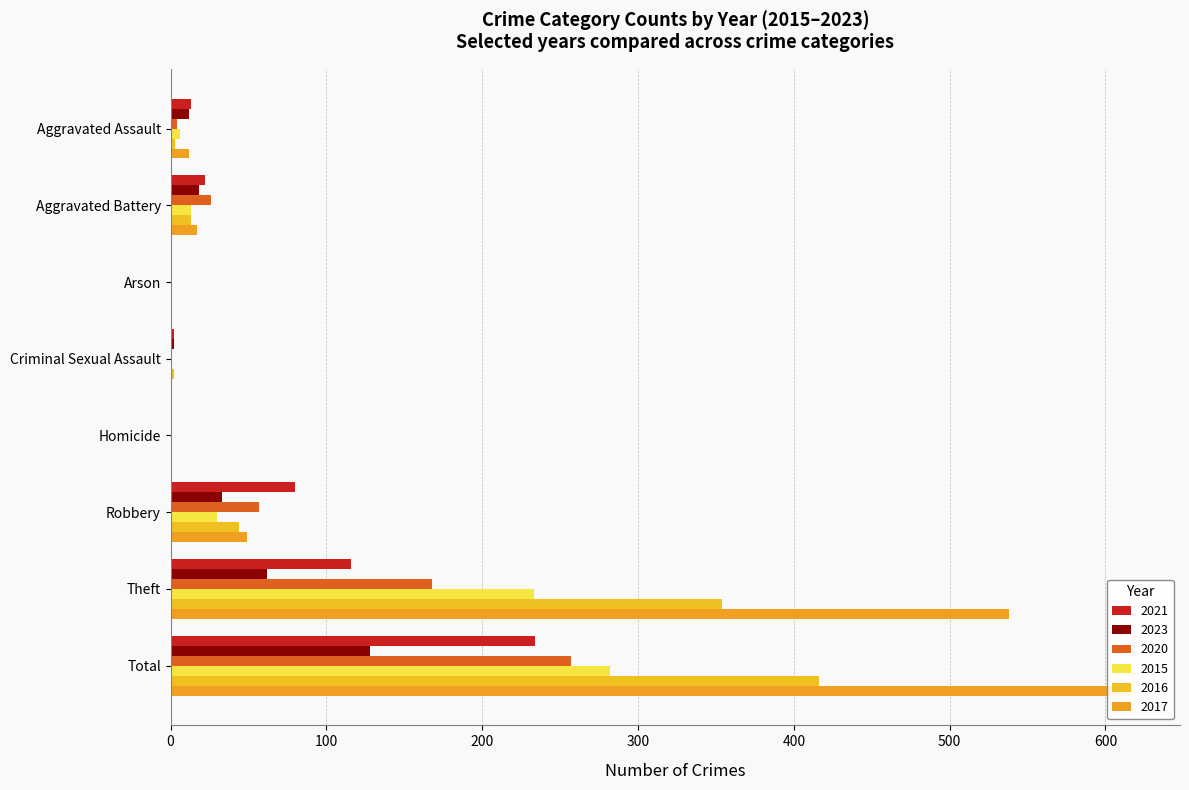

At which category does the chart reach its minimum across all series?

Arson